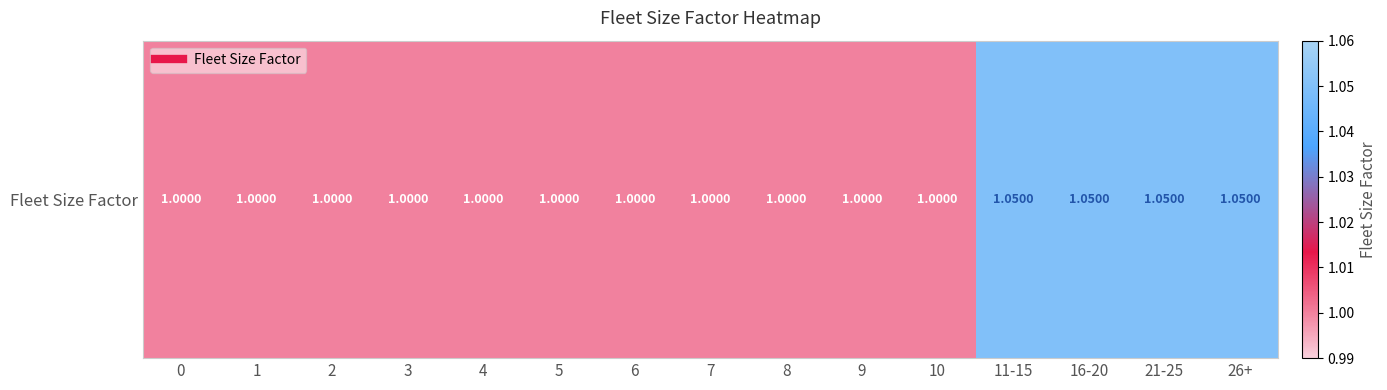

List the labels in order of value, largest first.

11-15, 16-20, 21-25, 26+, 0, 1, 2, 3, 4, 5, 6, 7, 8, 9, 10